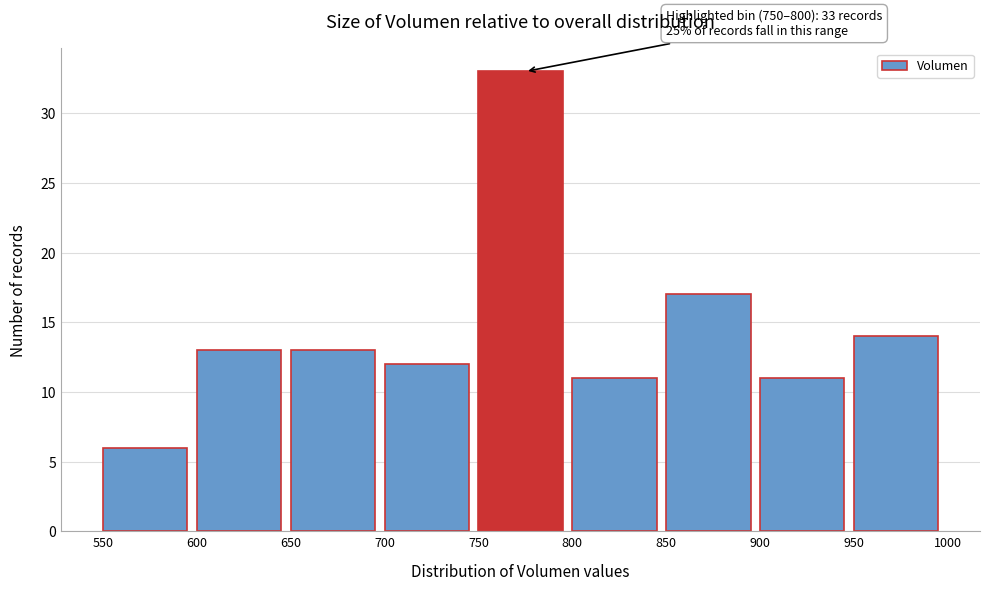

Over which range of the x-axis is the bar tallest?

750 to 800